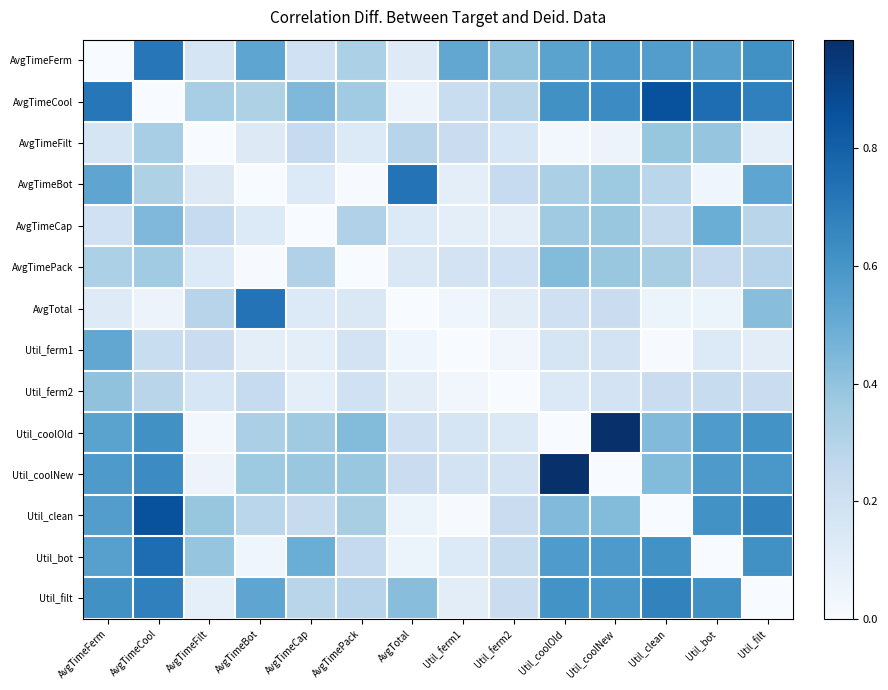

Which series changed the most between AvgTimeBot and Util_bot?

AvgTotal